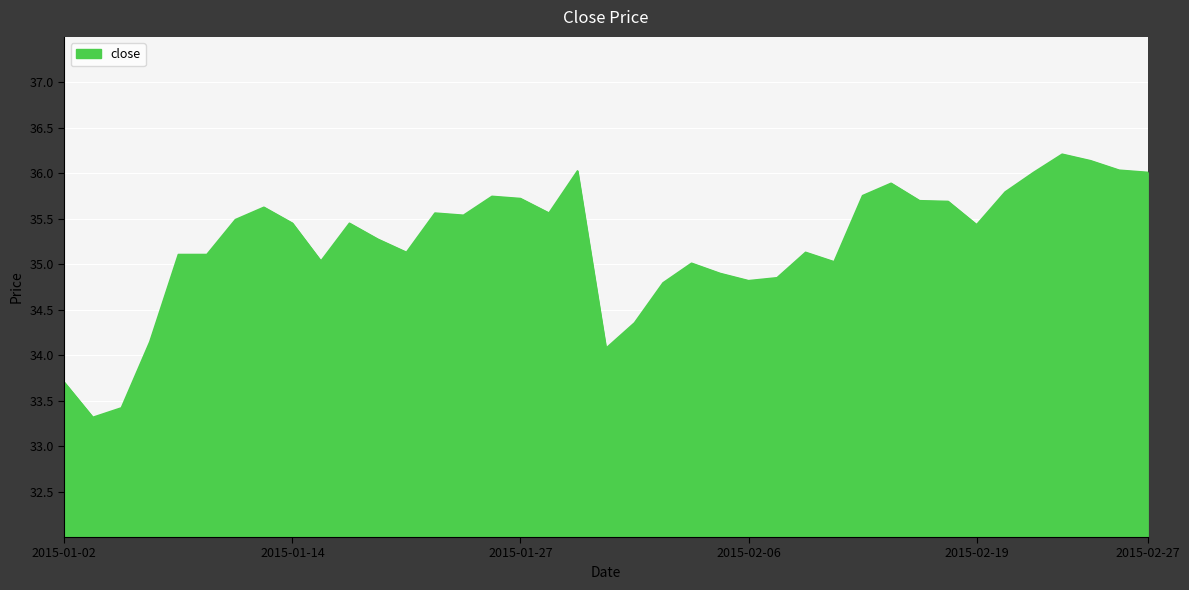

What is the minimum value shown in the chart?

33.3